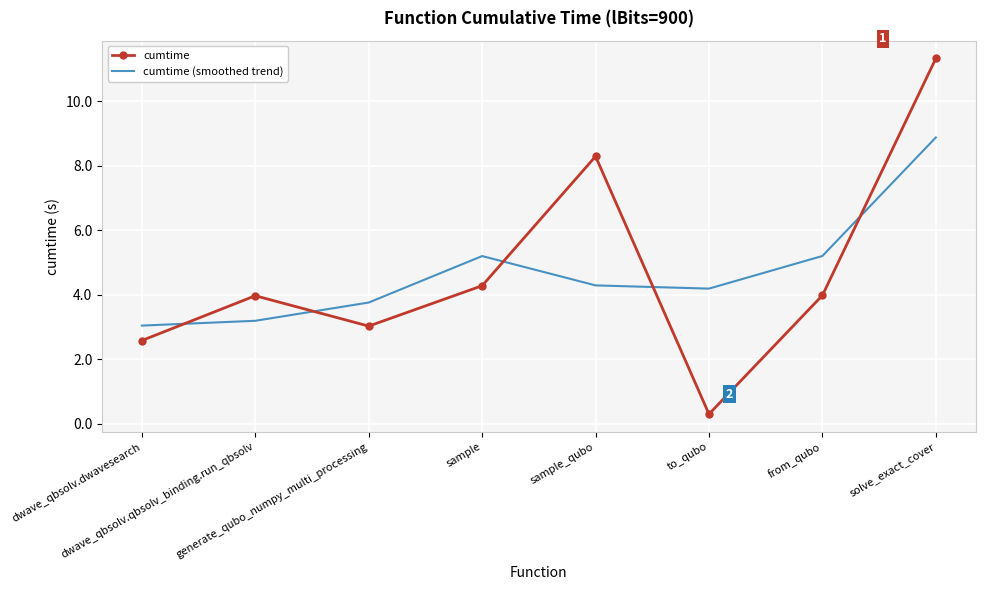

Where is the first local maximum for cumtime (smoothed trend)?

sample